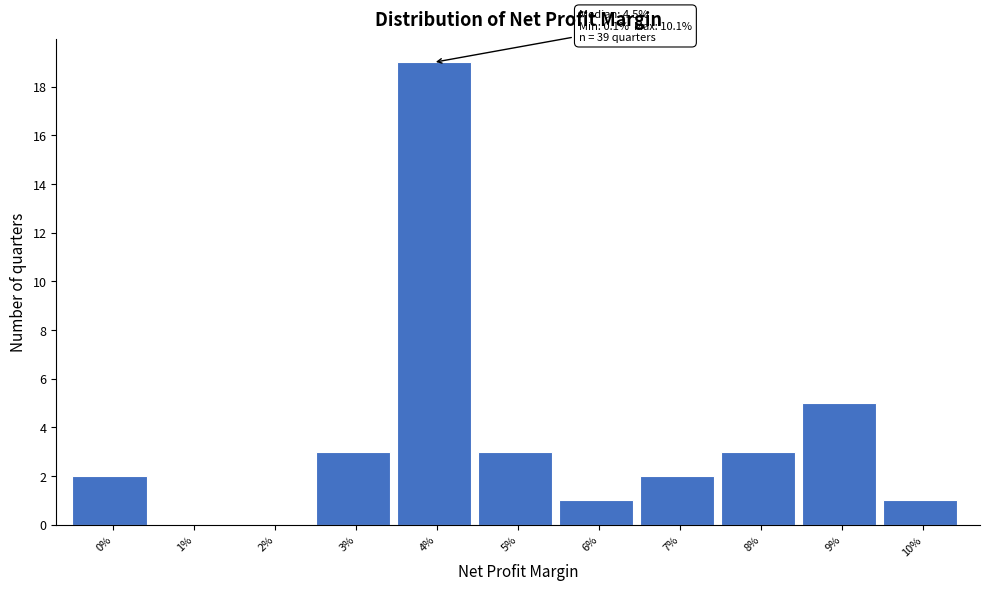

Reading left to right, list all the values displayed in this chart.

0%=2	1%=0	2%=0	3%=3	4%=19	5%=3	6%=1	7%=2	8%=3	9%=5	10%=1